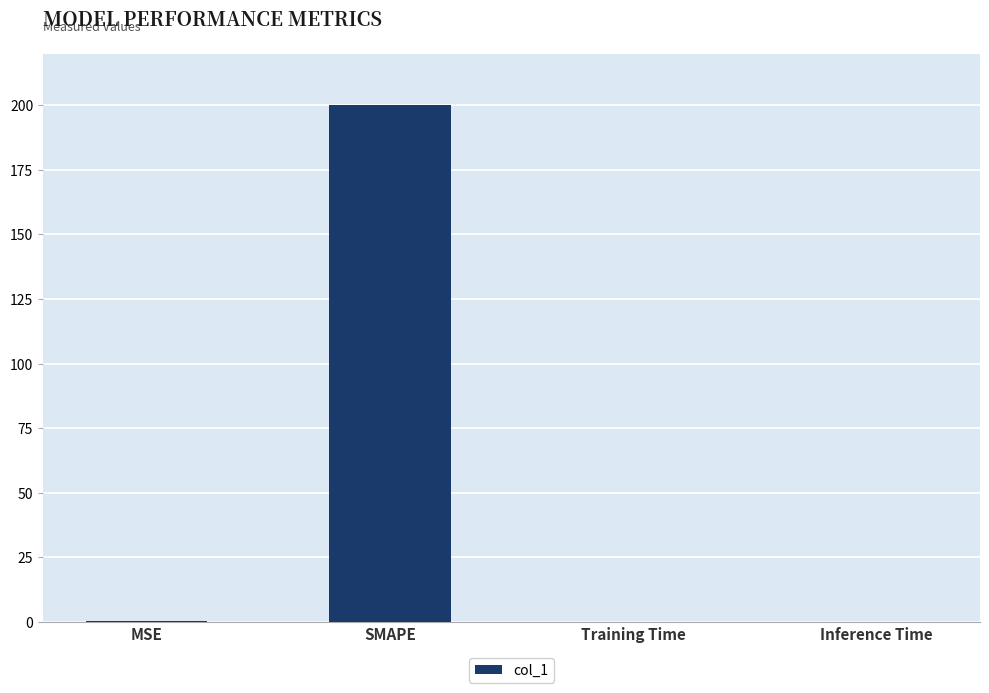

The value at Training Time is 0.0. True or false?

True